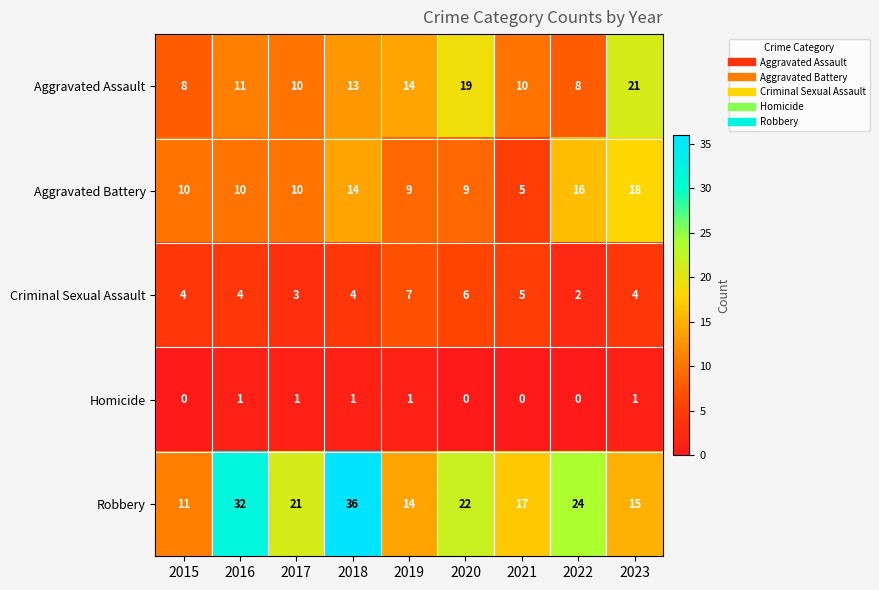

Rank the series by their maximum value, from highest to lowest.

Robbery, Aggravated Assault, Aggravated Battery, Criminal Sexual Assault, Homicide